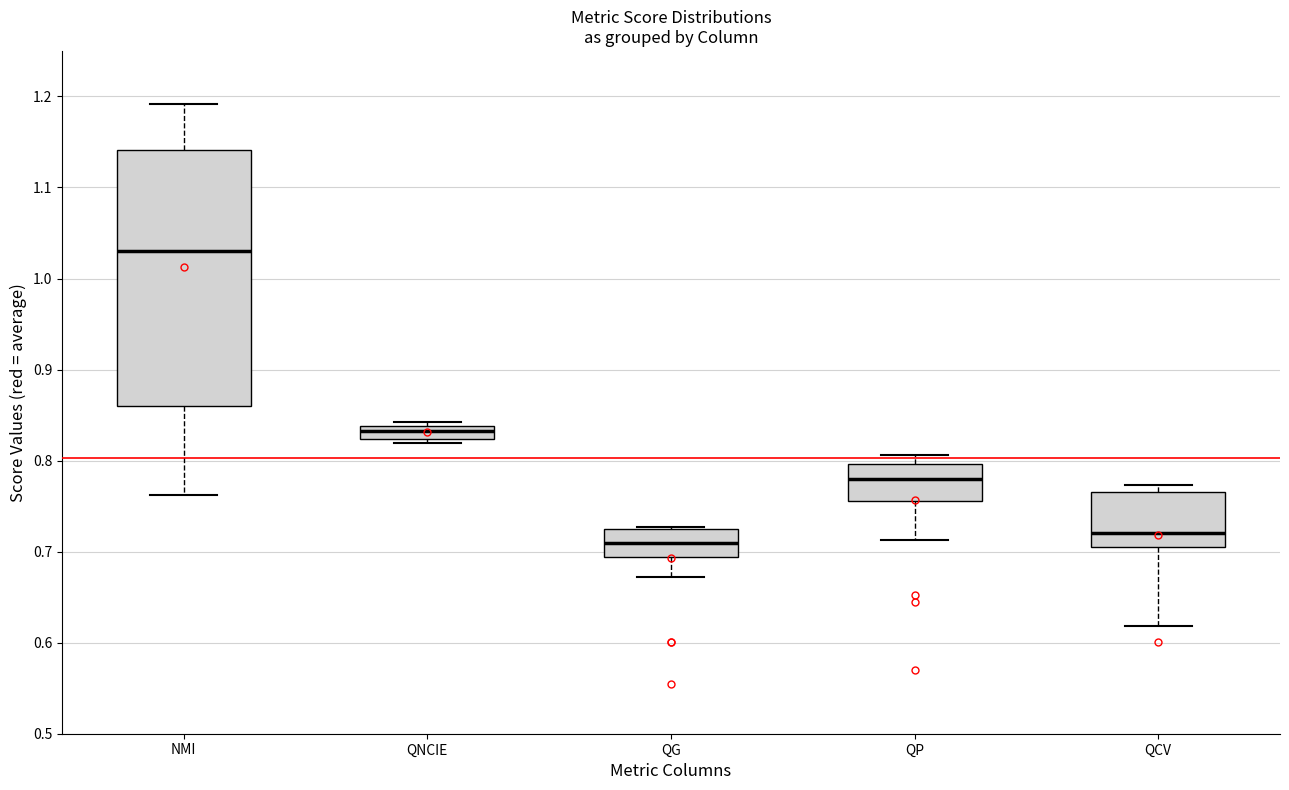

Which box is the tallest, from its lower edge to its upper edge?

NMI